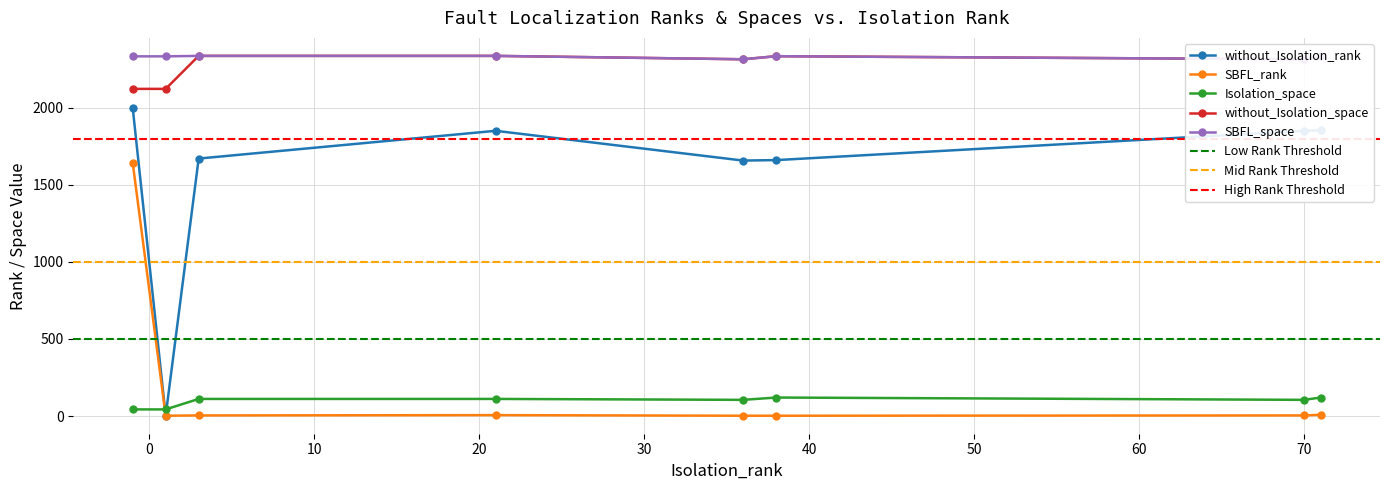

After their last crossing, which series has the higher values: SBFL_rank or Isolation_space?

Isolation_space